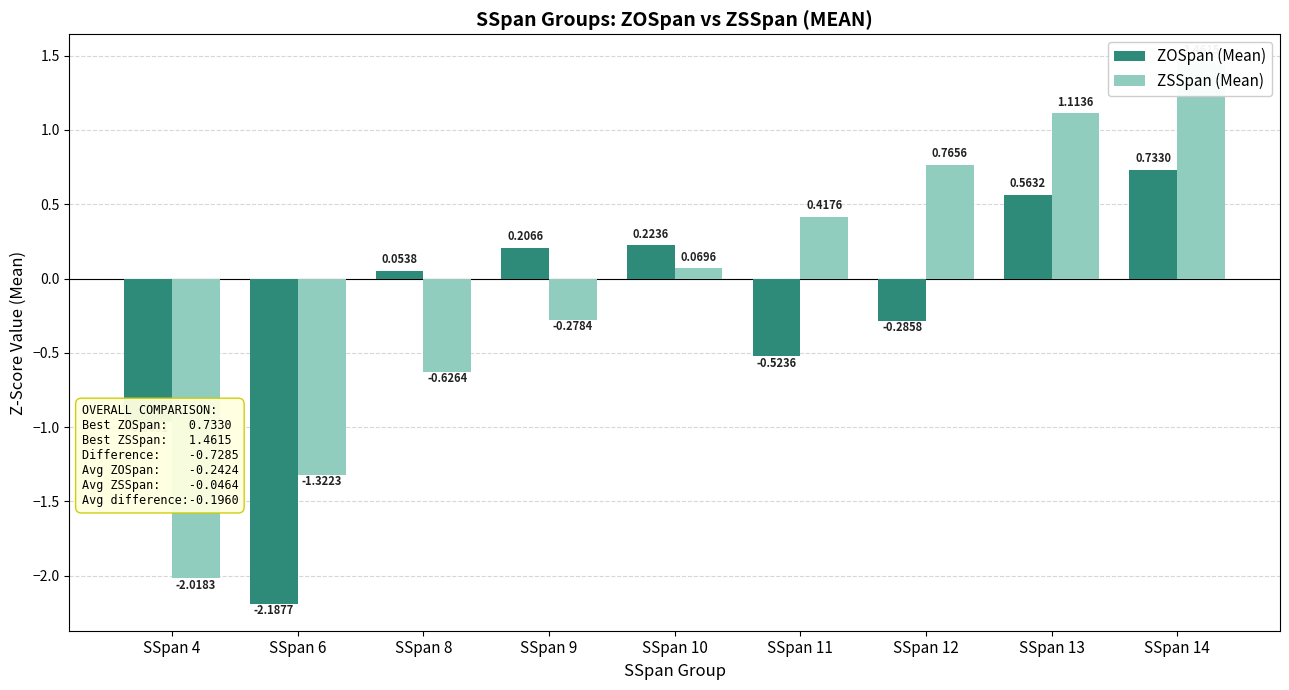

At which category does the chart reach its peak across all series?

SSpan 14